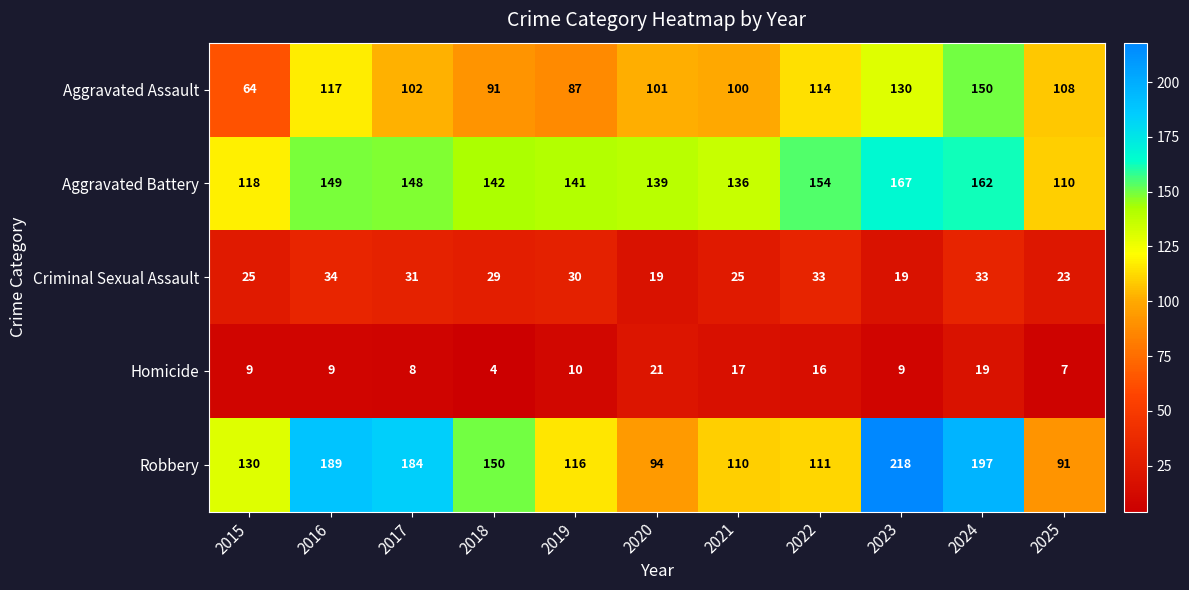

List the series in order of their peak value, lowest first.

Homicide, Criminal Sexual Assault, Aggravated Assault, Aggravated Battery, Robbery